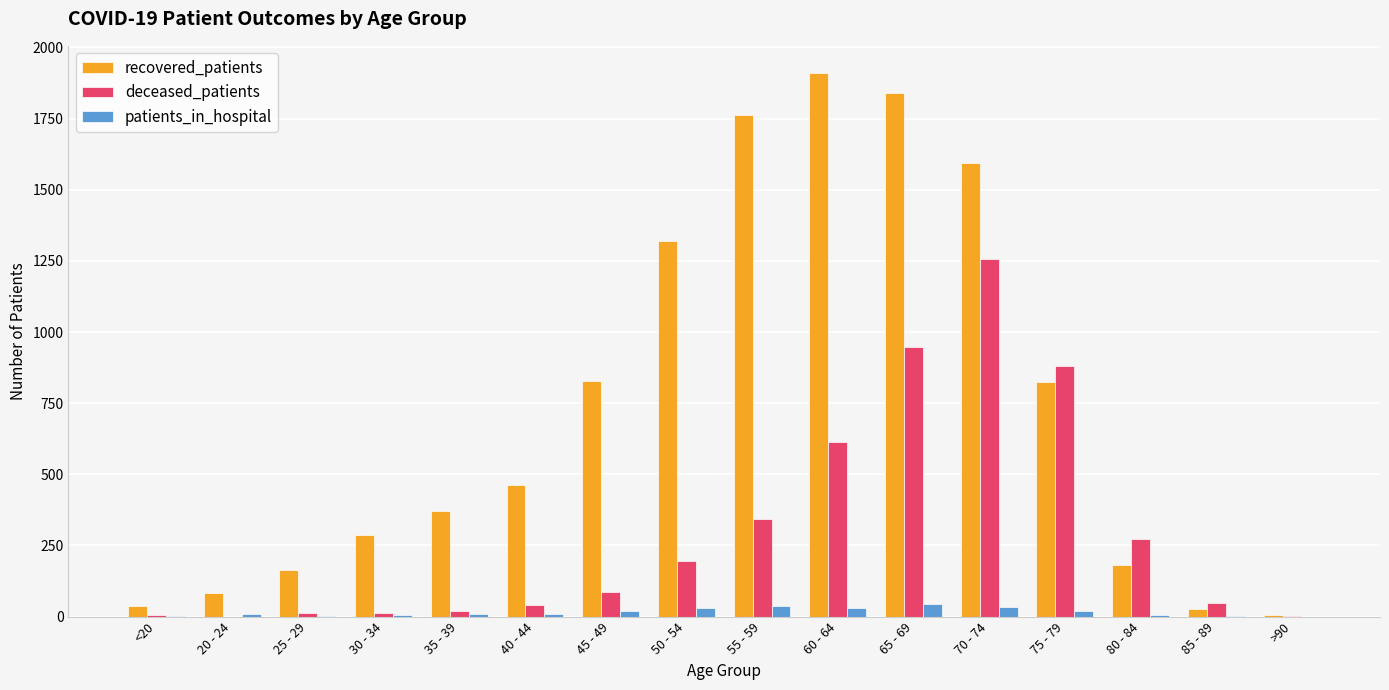

What is the greatest value displayed?

1910